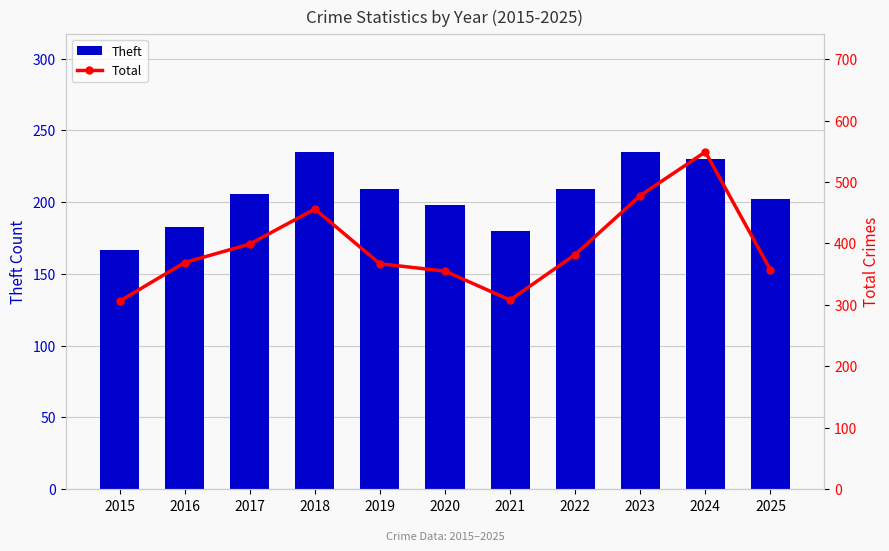

Reading left to right, list all the values displayed in this chart.

Theft: 2015=167	2016=183	2017=206	2018=235	2019=209	2020=198	2021=180	2022=209	2023=235	2024=230	2025=202
Total: 2015=306	2016=369	2017=399	2018=456	2019=367	2020=355	2021=308	2022=382	2023=478	2024=549	2025=357